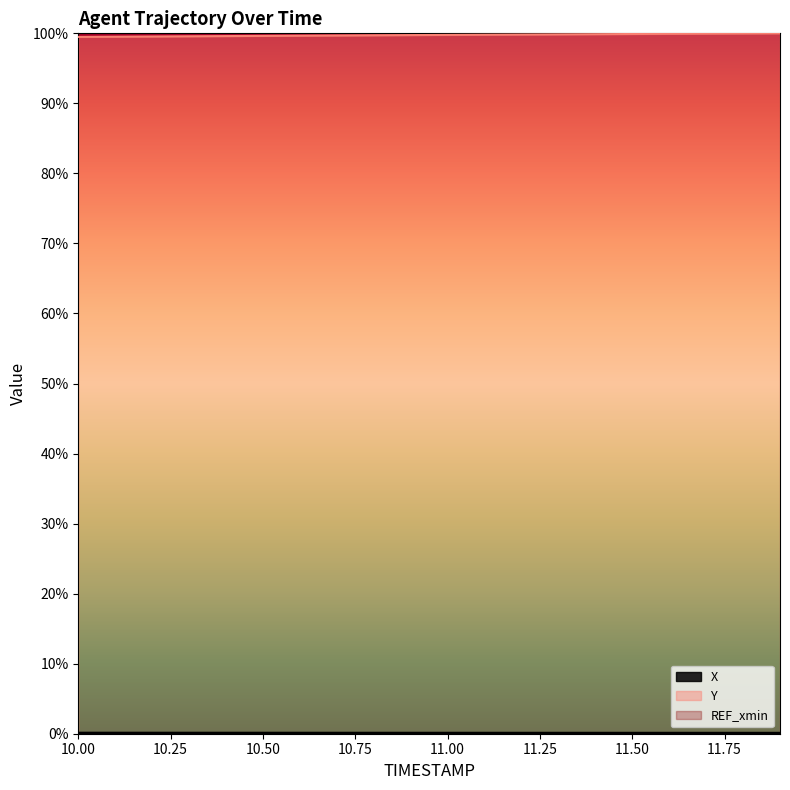

Reading right to left, extract all data points from this chart.

X: 0.0	0.0	0.0	0.0	0.0	0.0	0.0	0.0	0.0	0.0	0.0	0.0	0.0	0.0	0.0	0.0	0.0	0.0	0.0	0.0
Y: 1.0	1.0	1.0	1.0	1.0	1.0	1.0	1.0	1.0	1.0	1.0	1.0	1.0	1.0	1.0	1.0	1.0	1.0	1.0	1.0